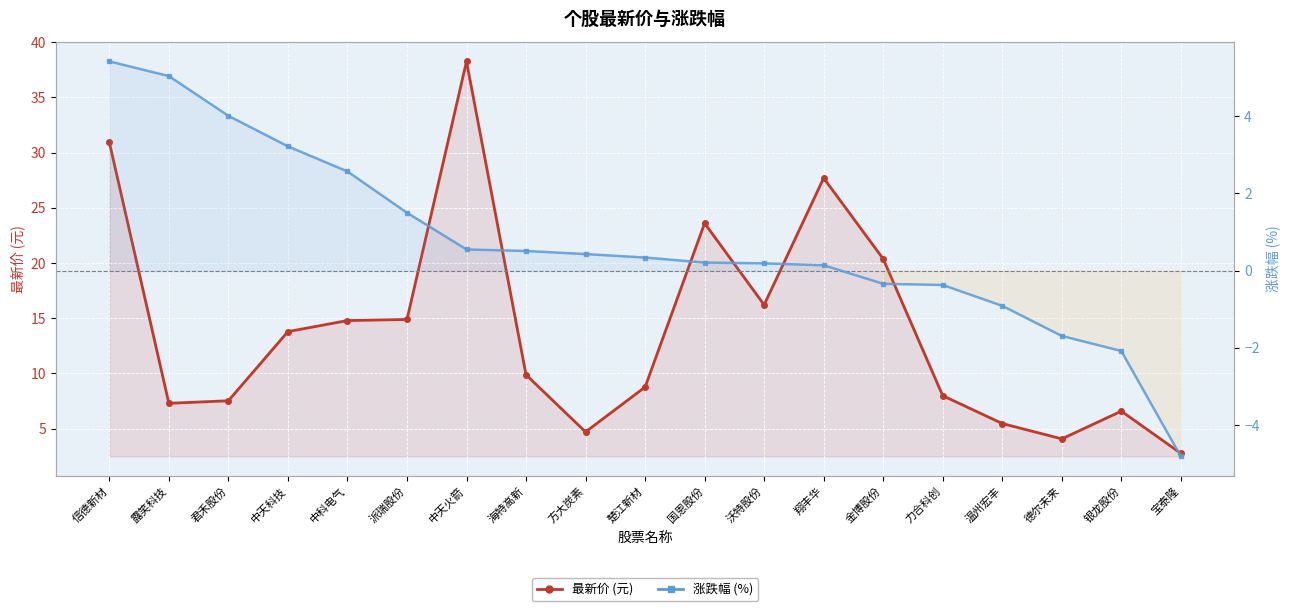

True or false: 涨跌幅 (%) and 最新价 (元) cross at least once.

False